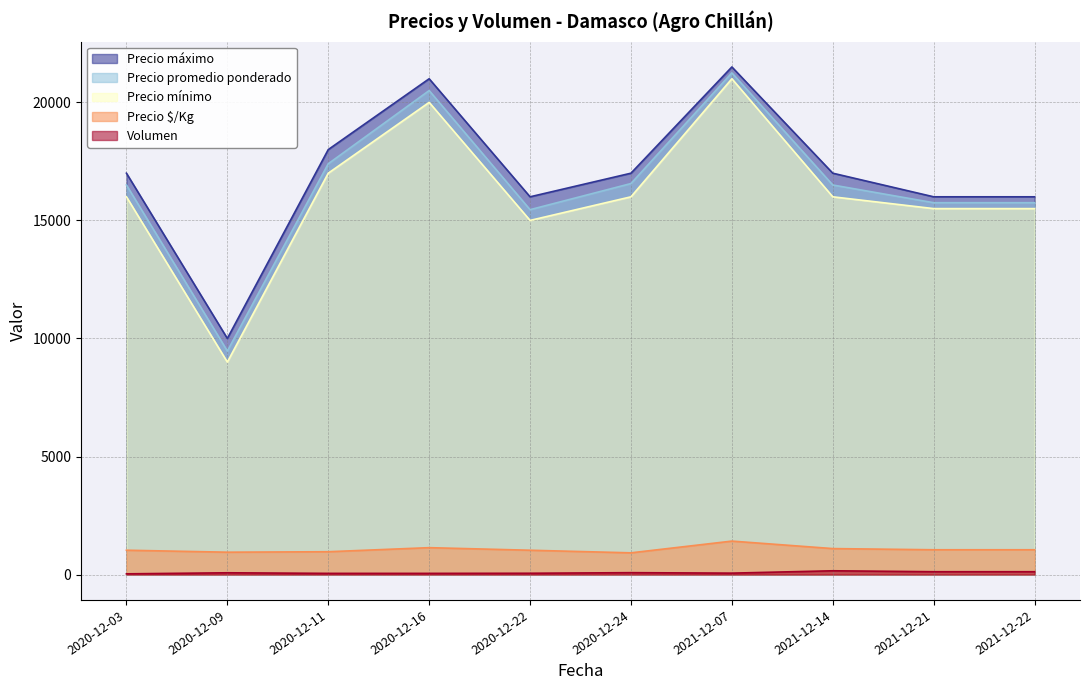

Is the value of Precio promedio ponderado at 2020-12-03 greater than the value of Precio máximo at 2021-12-21?

Yes